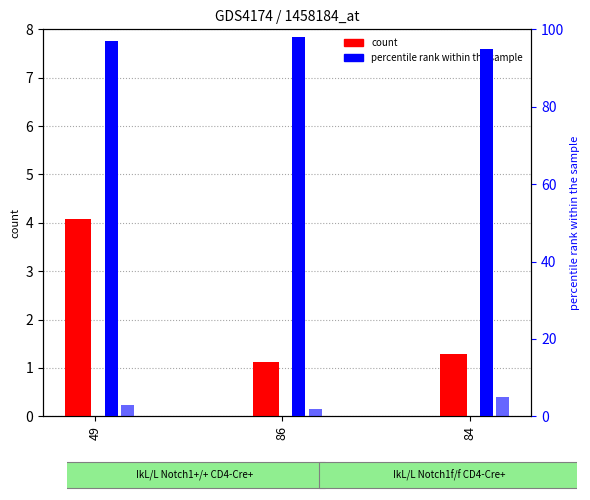

What is the smallest value displayed?

1.1